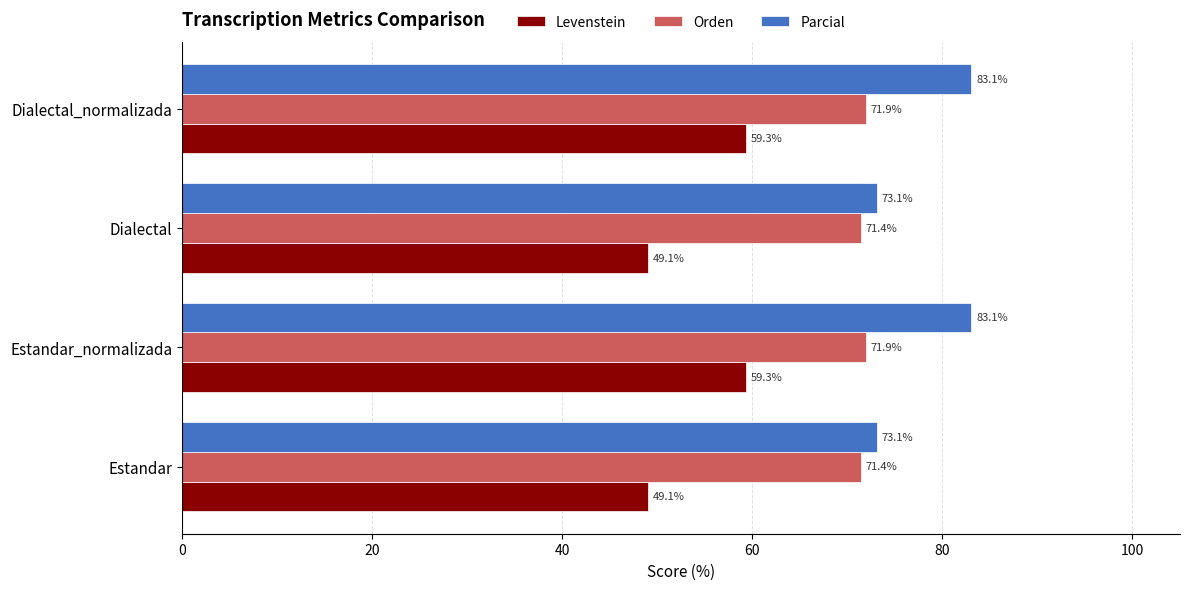

What is the greatest value displayed?

83.1